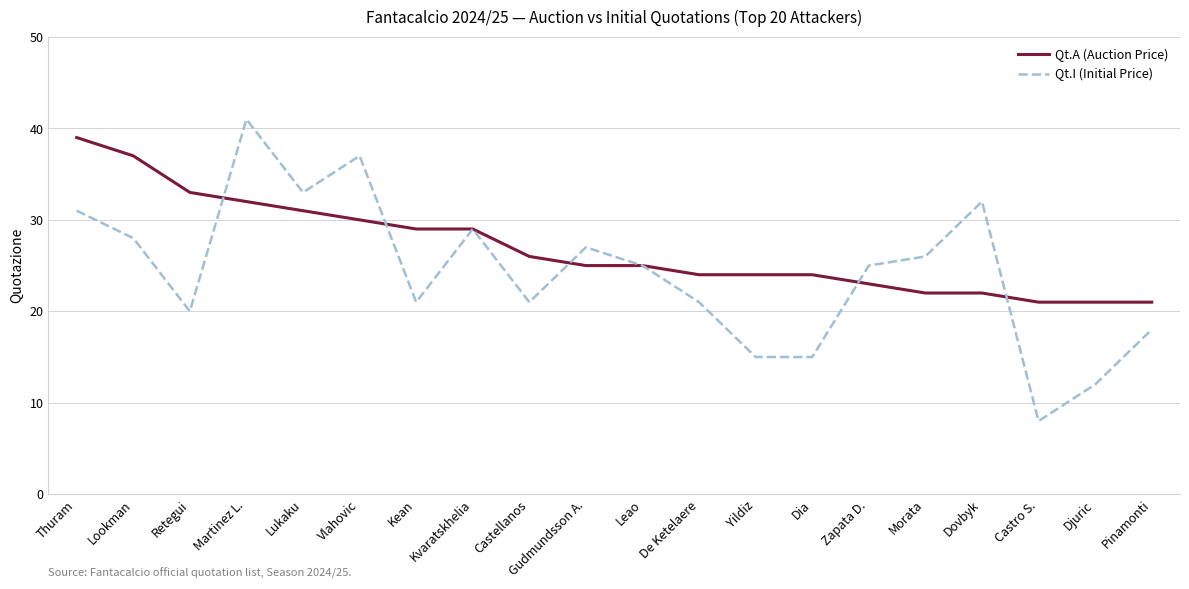

Rank the series by their average value, from highest to lowest.

Qt.A (Auction Price), Qt.I (Initial Price)